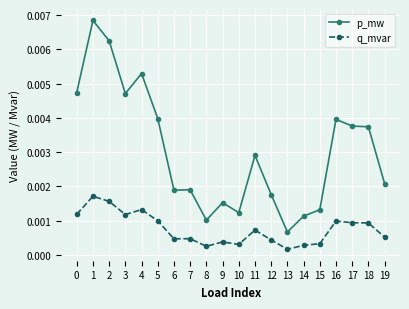

At how many categories does at least one series exceed 0?

20